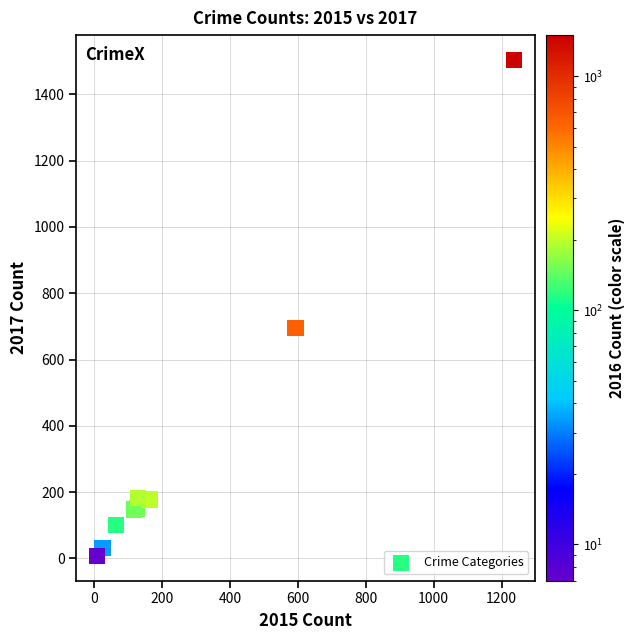

What Y value in the scatter plot is closest to 756?

696